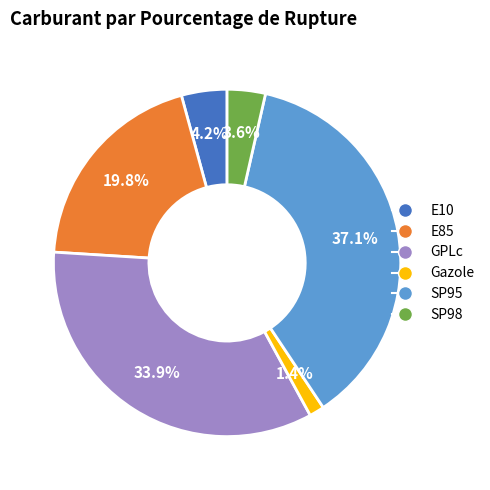

To the nearest percent, what portion does E85 represent?

20%